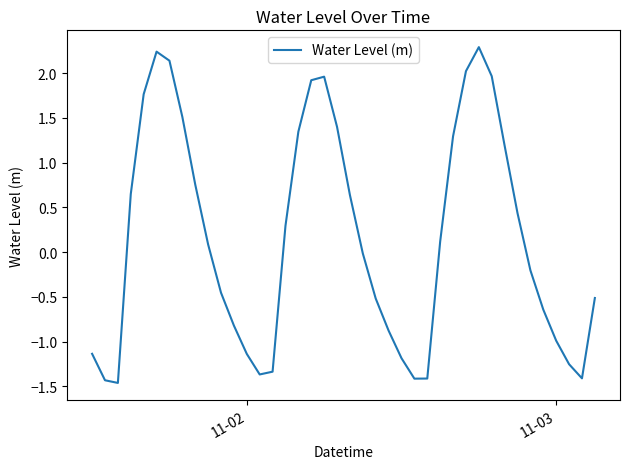

What is the difference between the maximum and minimum values?

3.8